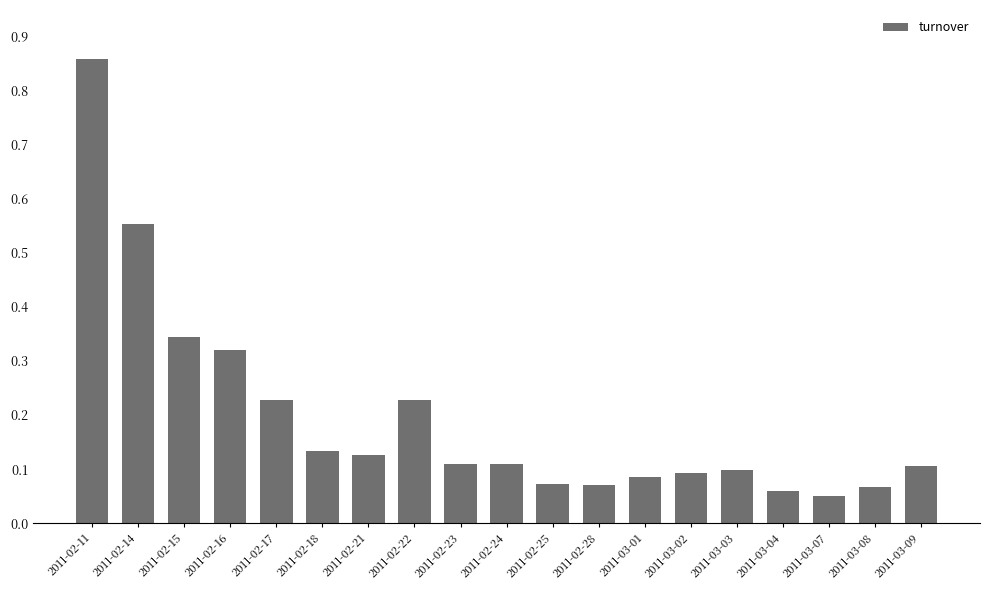

What is the label of the 8th bar from the left?

2011-02-22